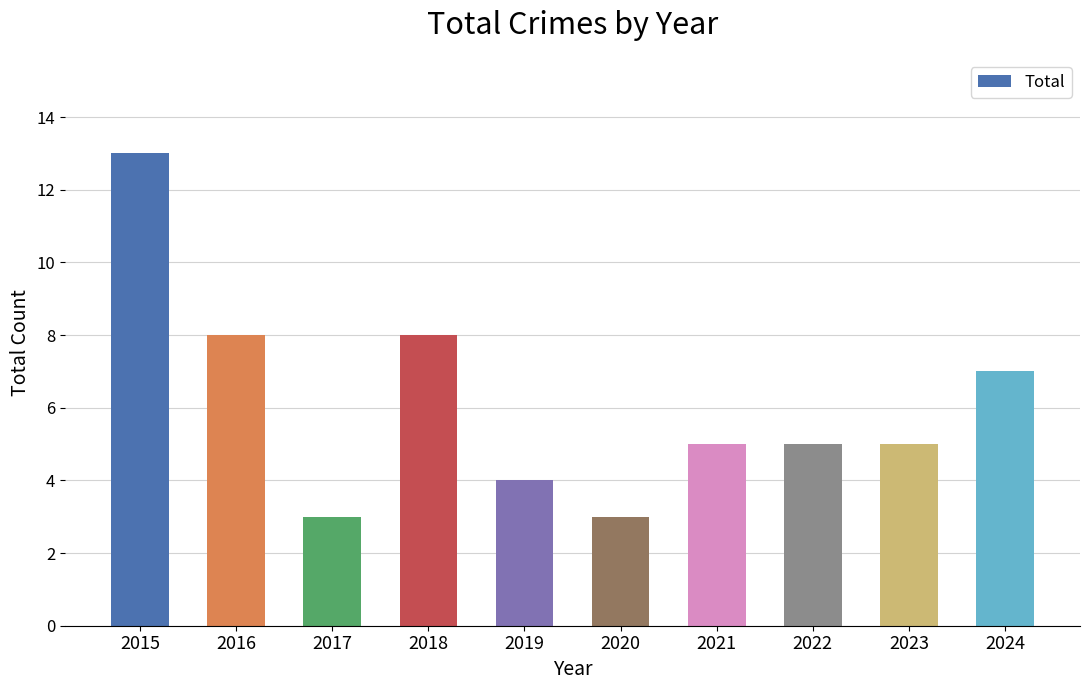

What is the maximum value shown in the chart?

13